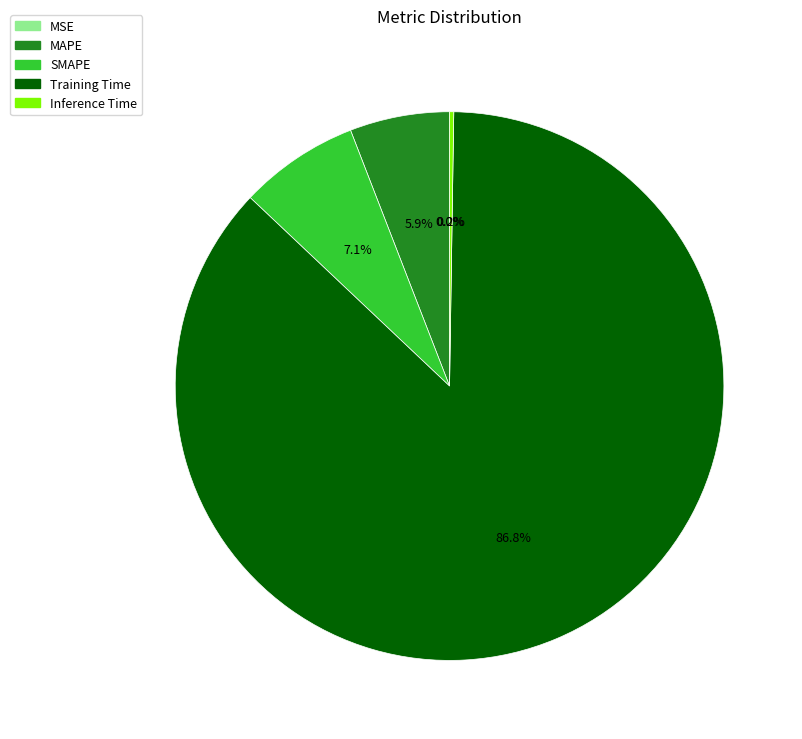

Which category has the biggest portion of the pie?

Training Time